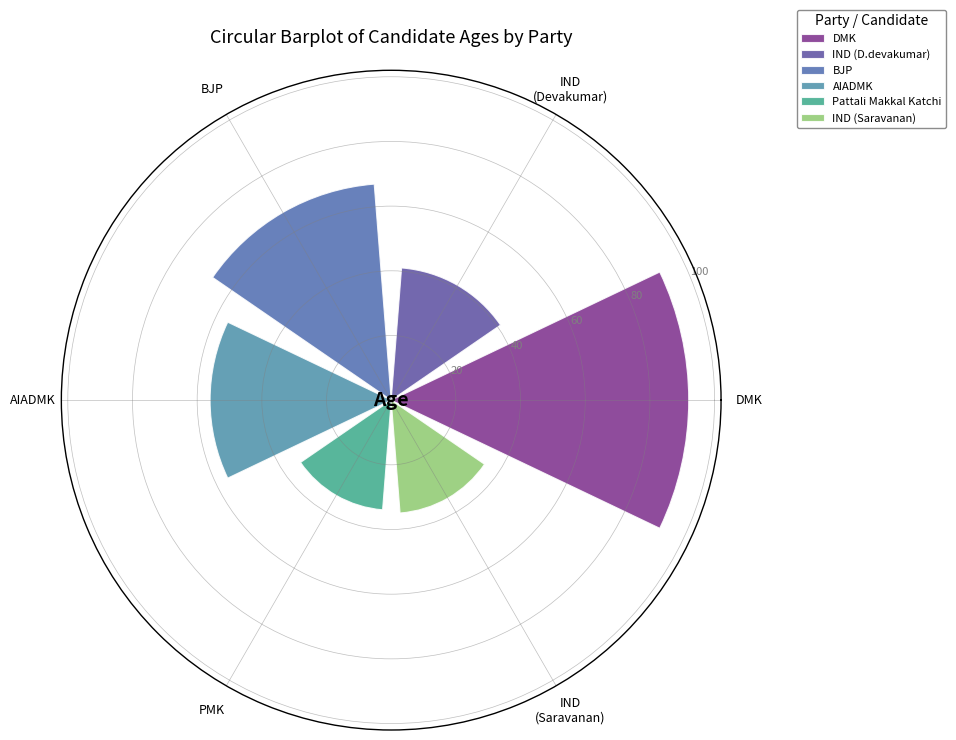

Which category has the lowest value across all series?

PMK